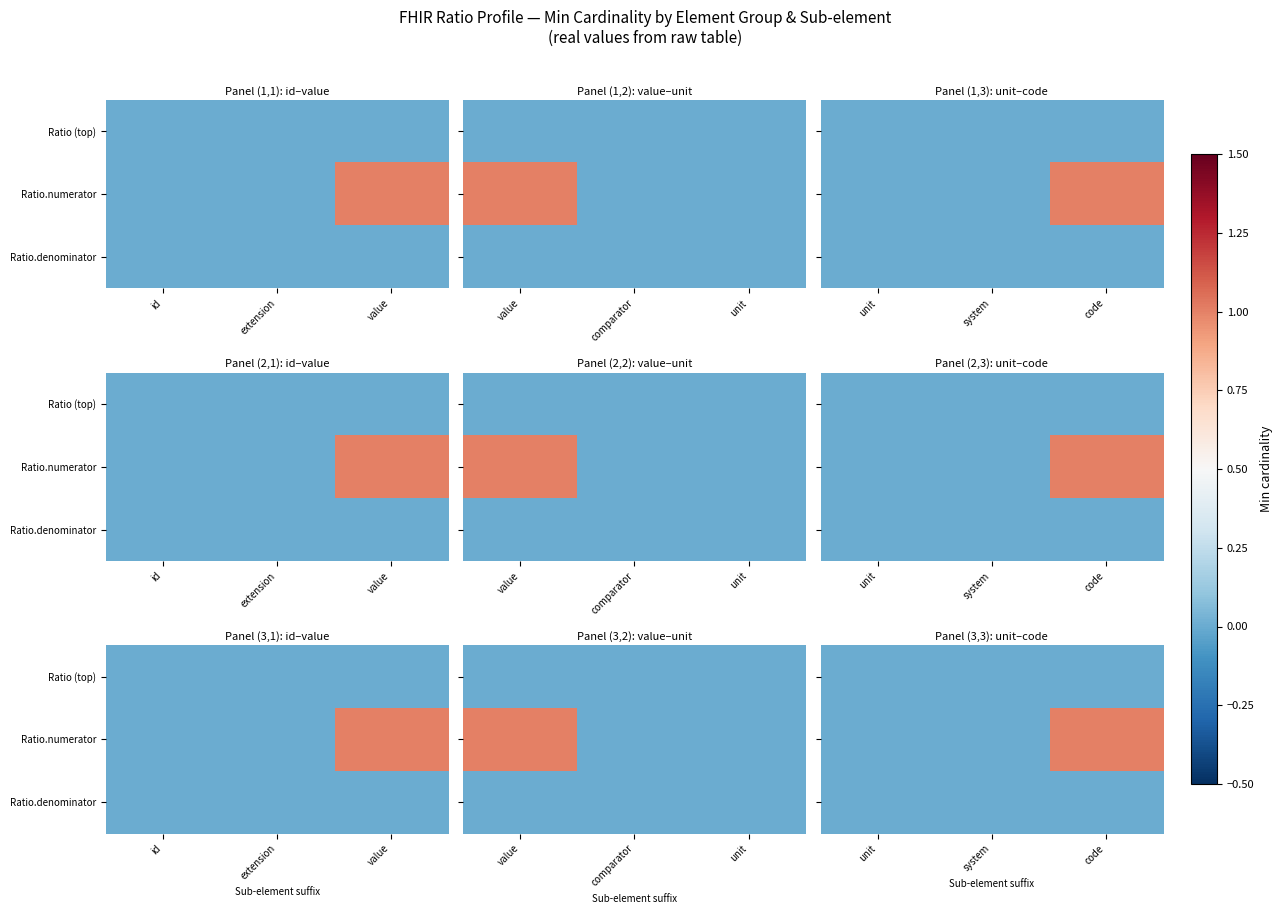

What is the total value across all series at value?

1